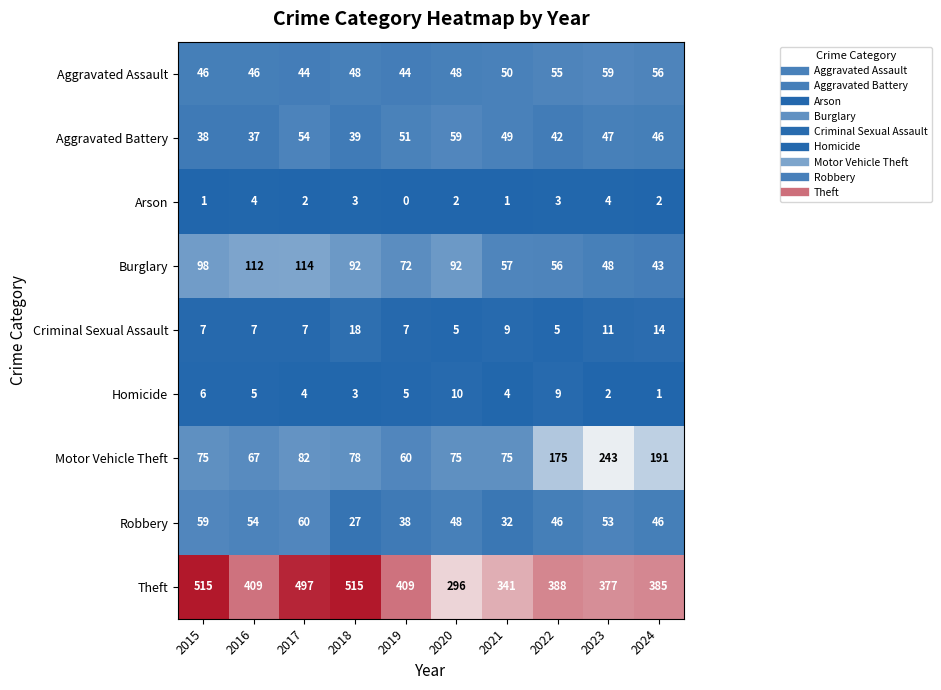

What is the average value of the Aggravated Battery series?

46